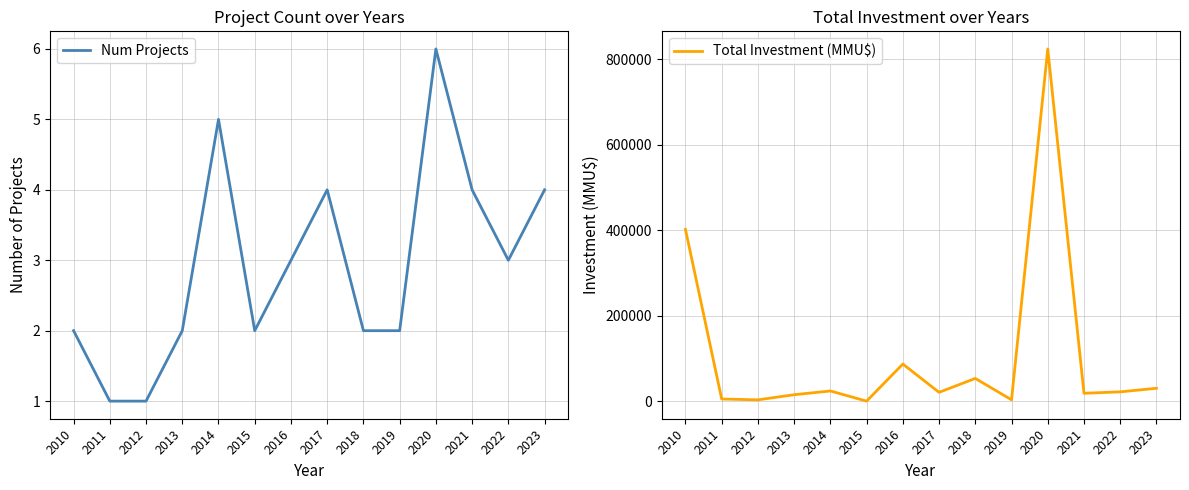

How many lines are shown in the chart?

2